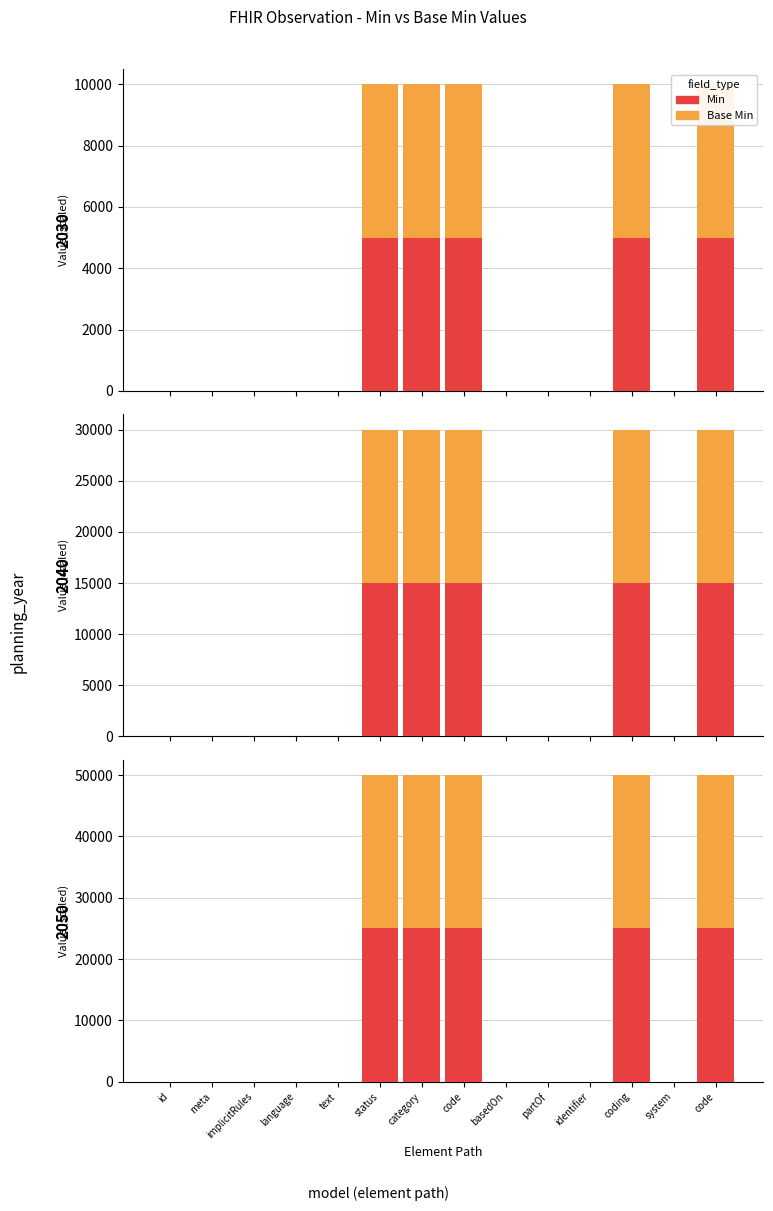

How many bars are there in each group?

2